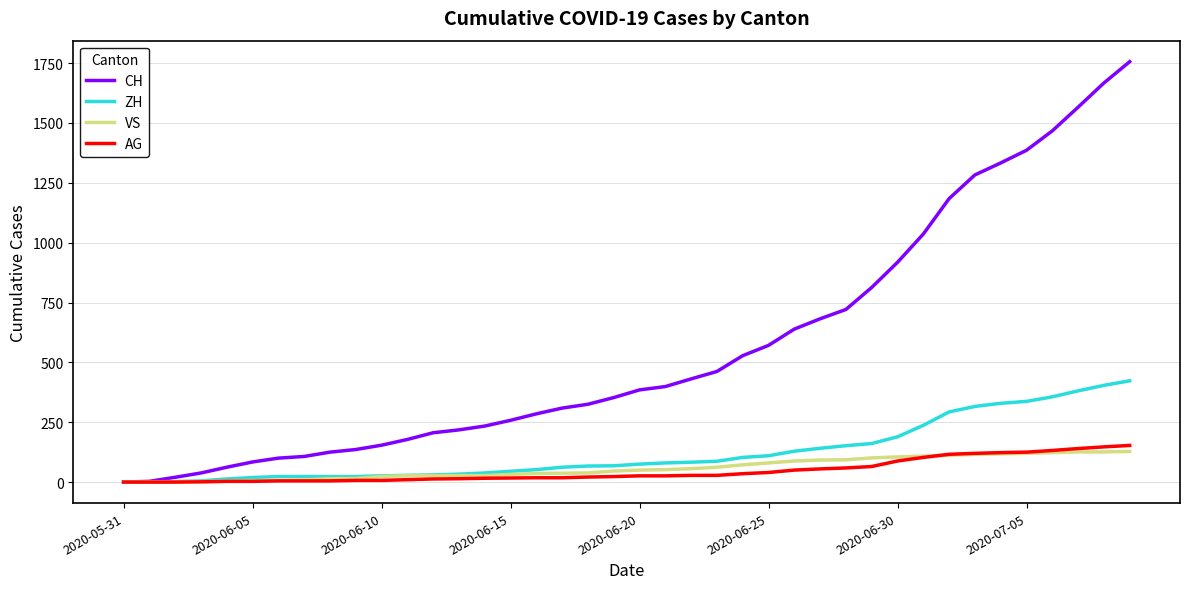

What is the maximum value shown in the chart?

1756